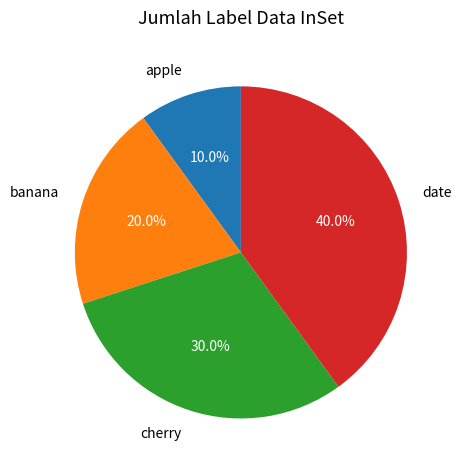

Count the number of slices in the pie.

4